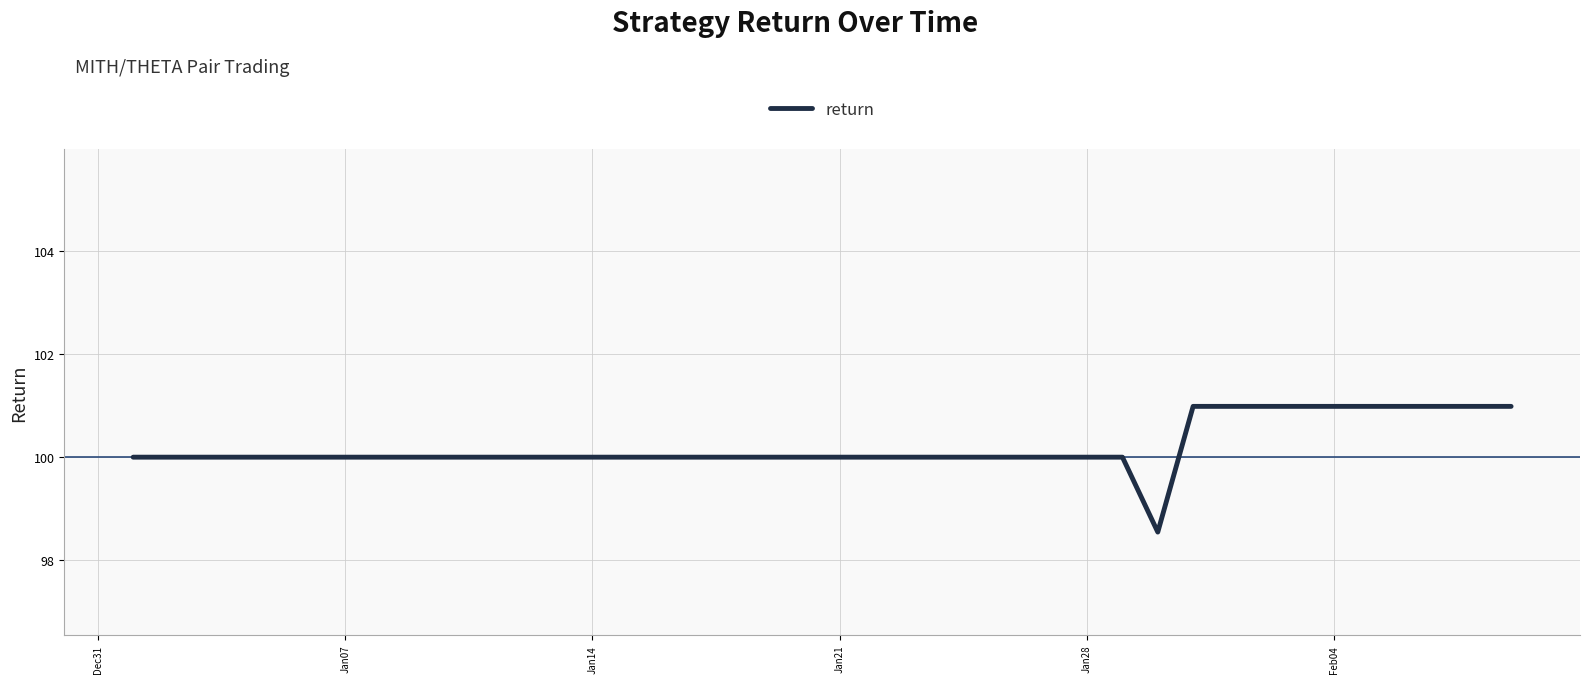

What is the greatest value displayed?

101.0